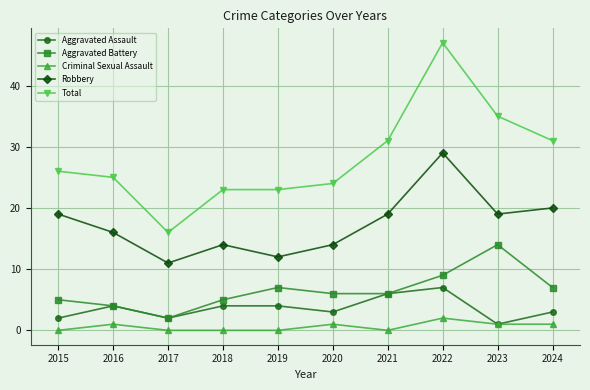

True or false: Aggravated Battery has a value of 6 at 2021.

True